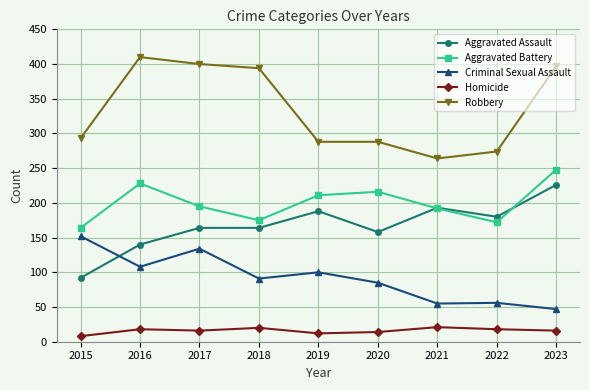

List the series in order of their peak value, lowest first.

Homicide, Criminal Sexual Assault, Aggravated Assault, Aggravated Battery, Robbery